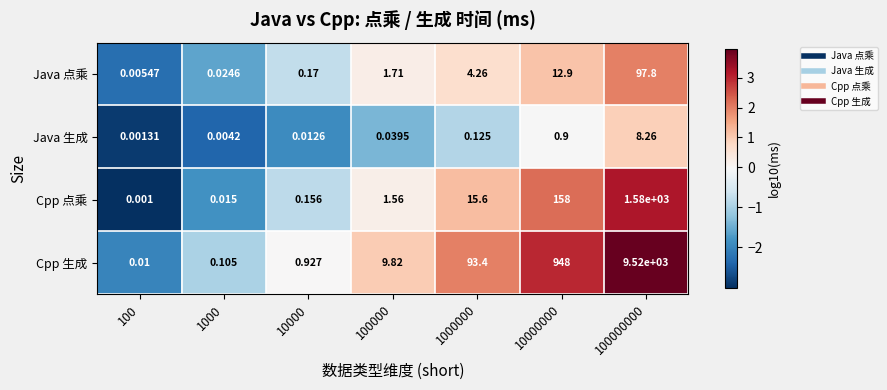

Which series has the widest spread of values?

Cpp 生成